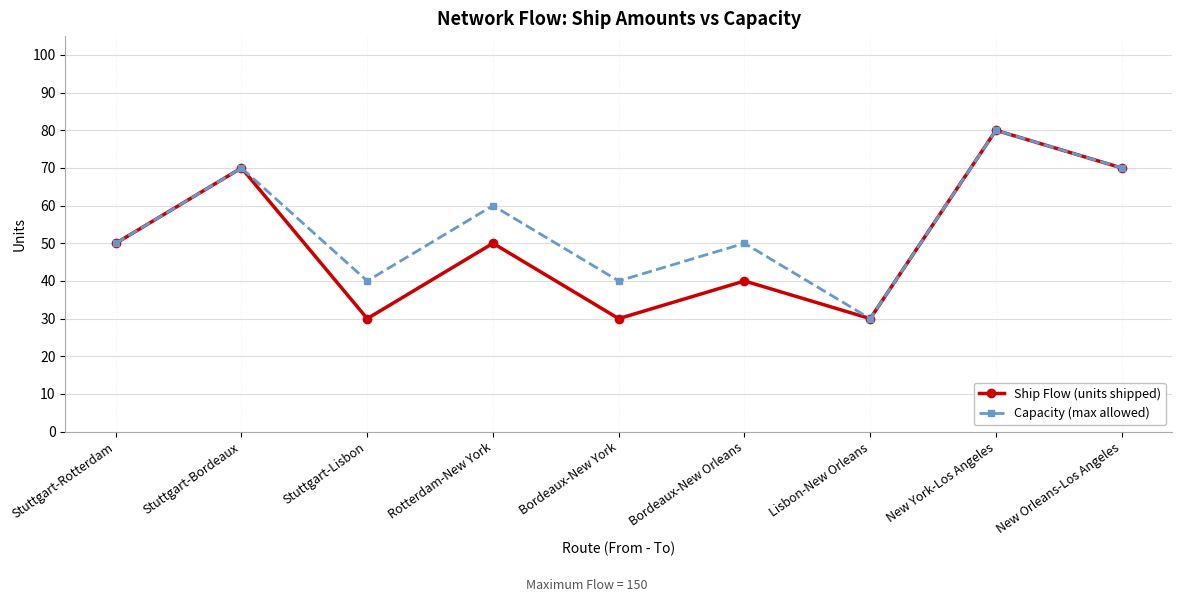

Rank the series at Rotterdam-New York from highest to lowest value.

Capacity (max allowed), Ship Flow (units shipped)